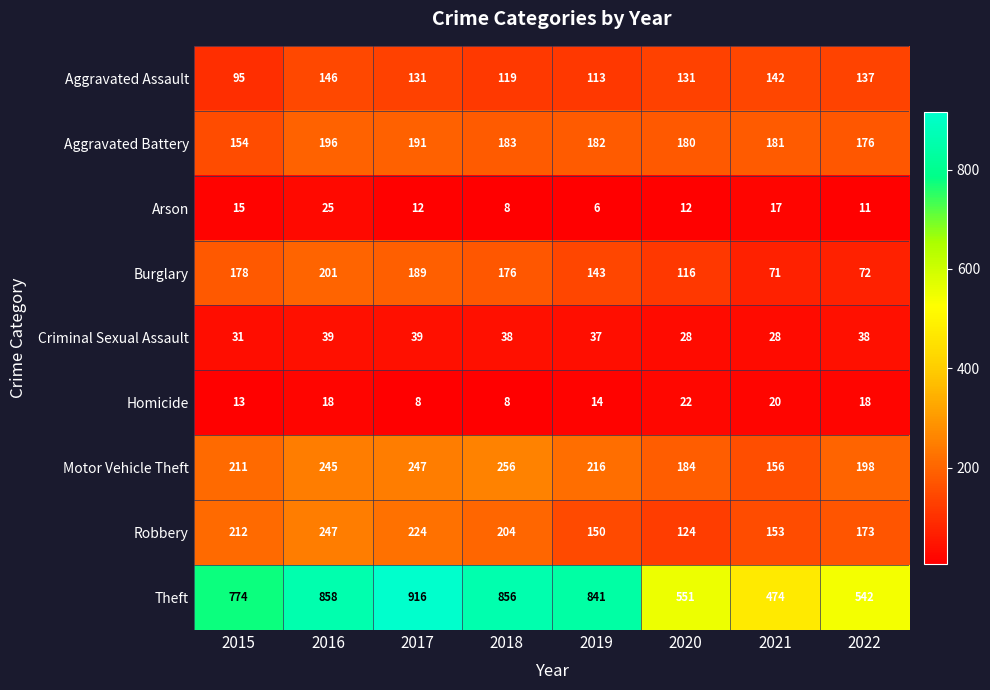

Rank the series by their maximum value, from lowest to highest.

Homicide, Arson, Criminal Sexual Assault, Aggravated Assault, Aggravated Battery, Burglary, Robbery, Motor Vehicle Theft, Theft